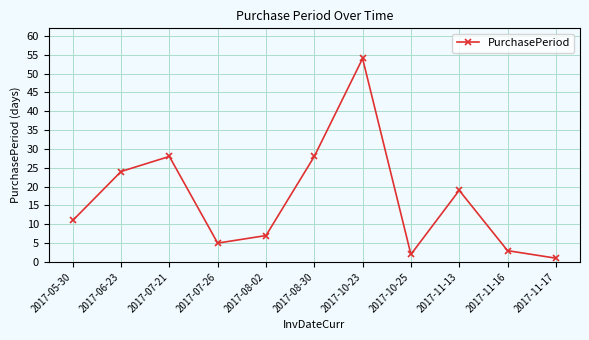

Which category has the highest value across all series?

2017-10-23